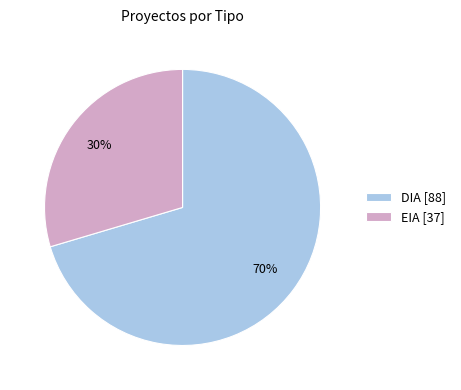

Do EIA and DIA together represent more than half of the pie?

Yes